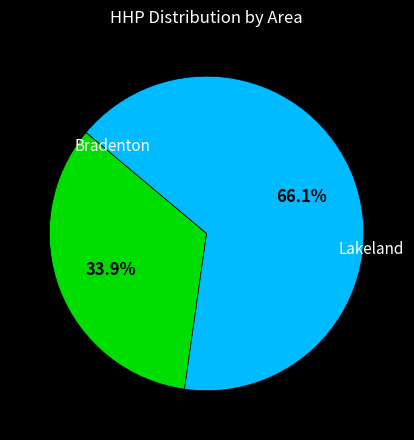

How many segments does this pie chart have?

2